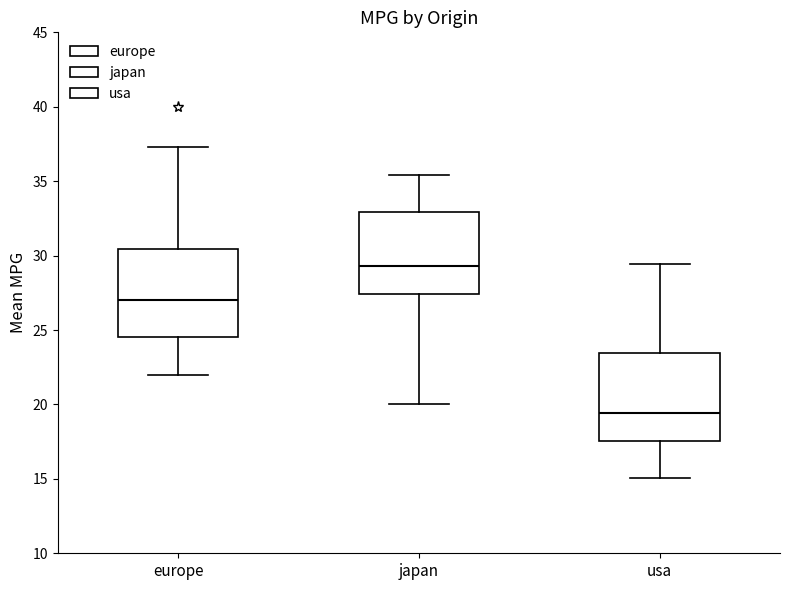

Reading left to right, transcribe this box plot: for each box, give where its median line is, the range the box spans, and where its two whiskers end, as read against the y-axis. The values are not printed on the chart, so give them approximately, as read against the axis.

europe: median 27.0, box 24.5 to 30.5, whiskers 22.0 to 37.5
japan: median 29.5, box 27.5 to 33.0, whiskers 20.0 to 35.5
usa: median 19.5, box 17.5 to 23.5, whiskers 15.0 to 29.5